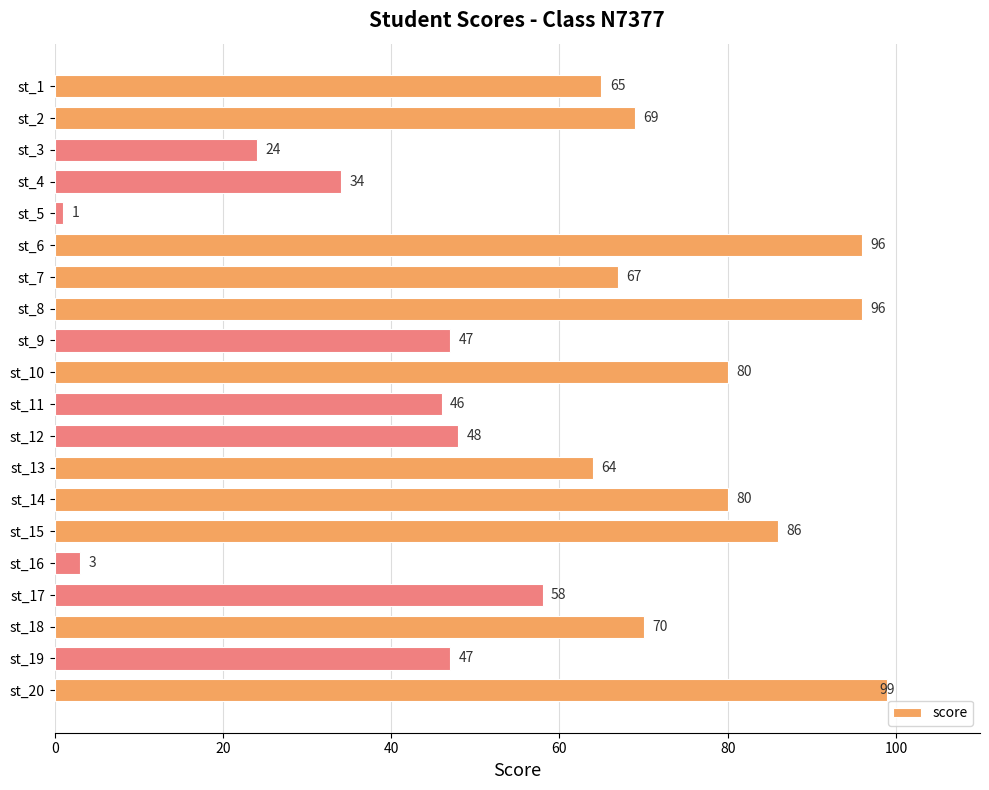

Are the bars horizontal?

Yes